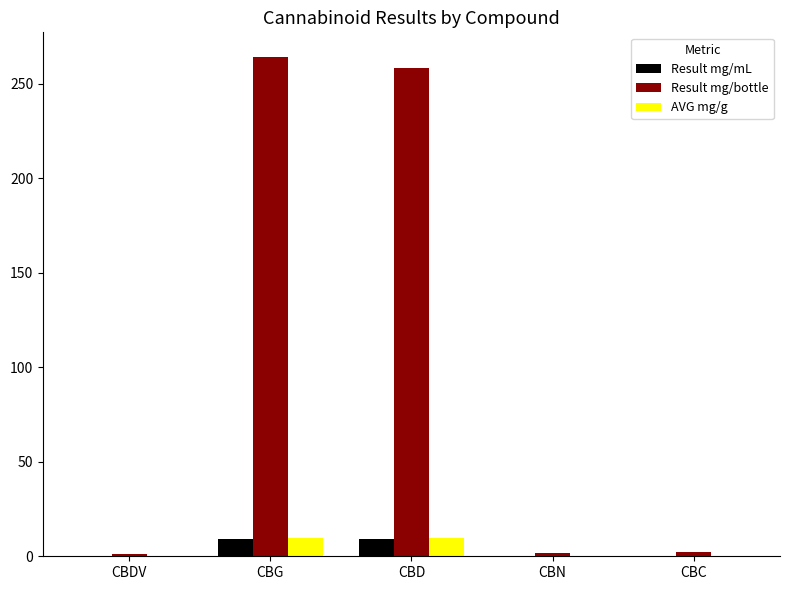

How many groups of bars are there?

5